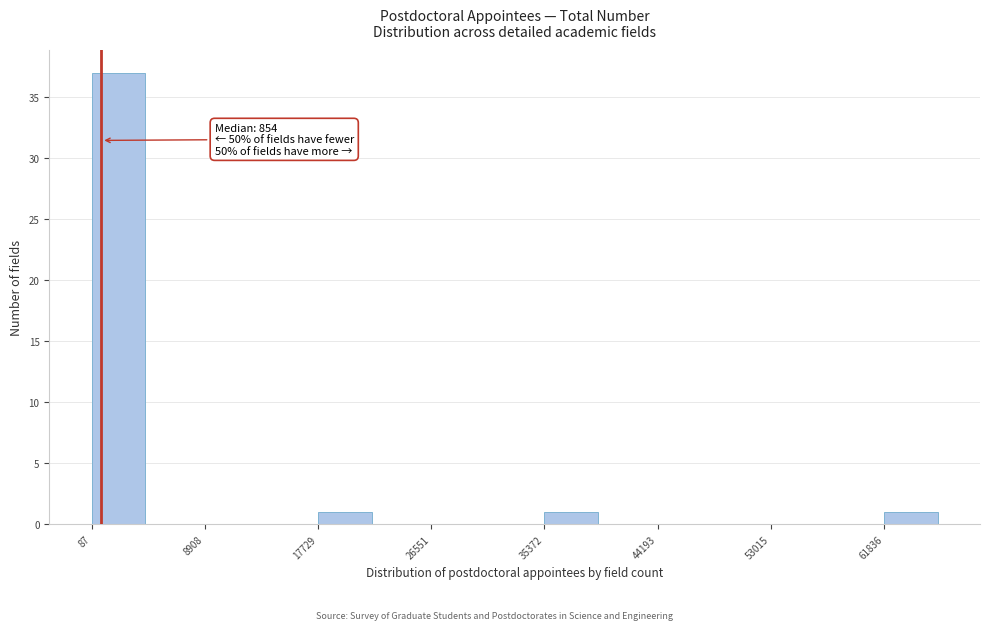

Which range on the x-axis has the tallest bar?

0 to 4000